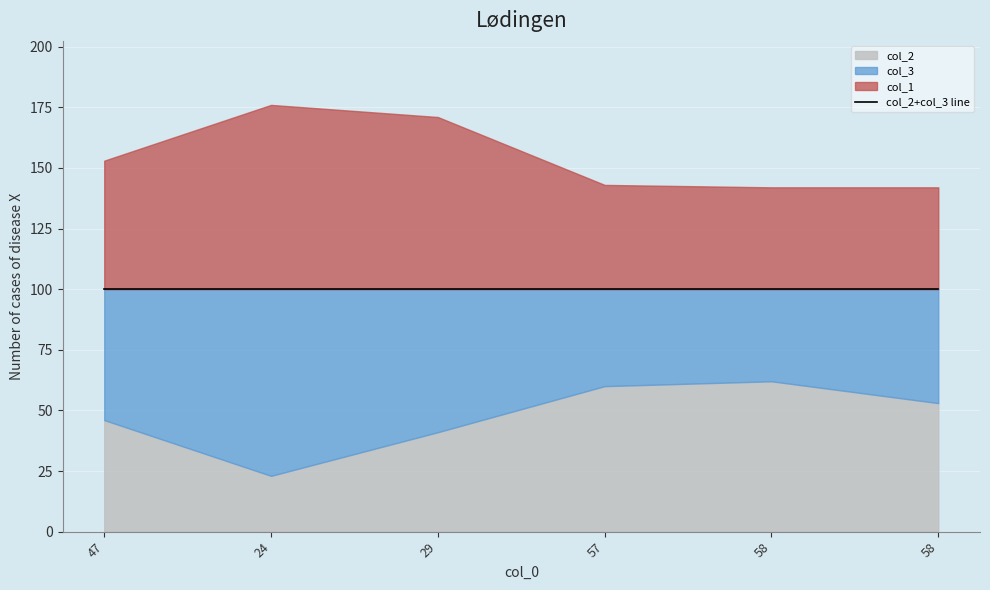

What is the label of the 5th point from the left?

58